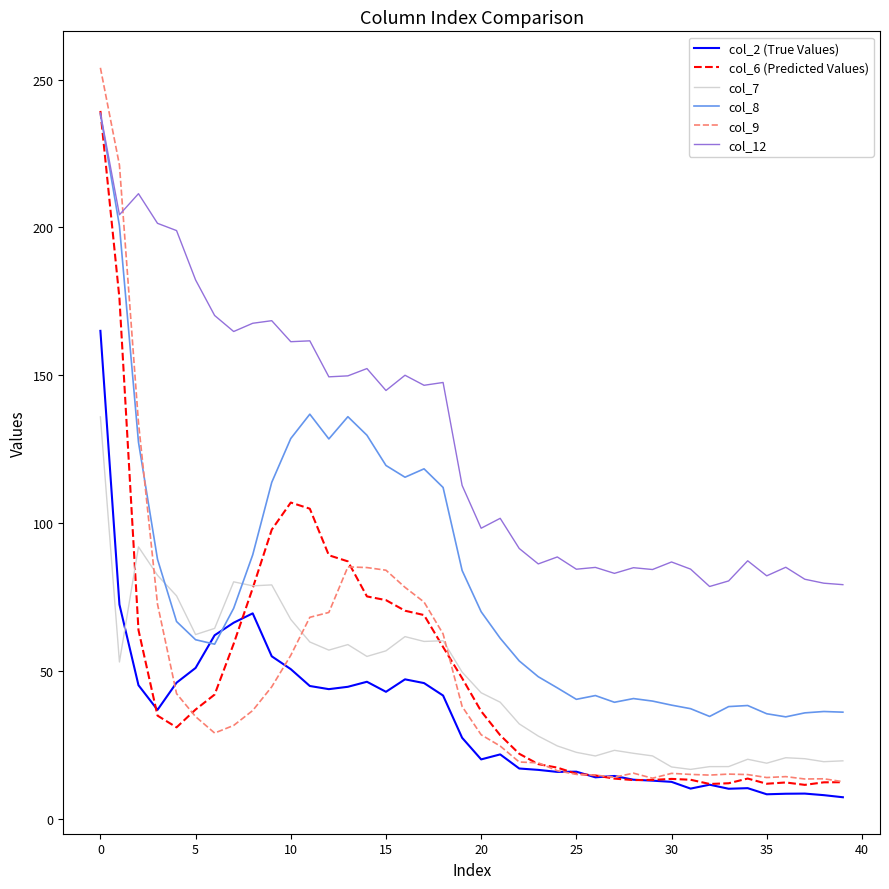

Which series has the widest spread of values?

col_9